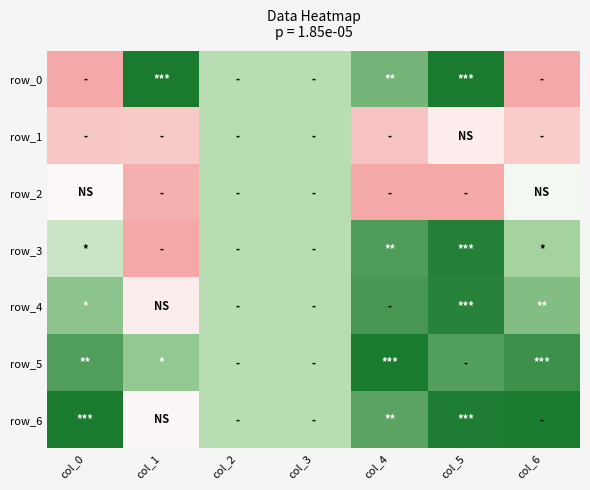

Rank the categories by row_0 value from highest to lowest.

col_1, col_5, col_4, col_2, col_3, col_0, col_6